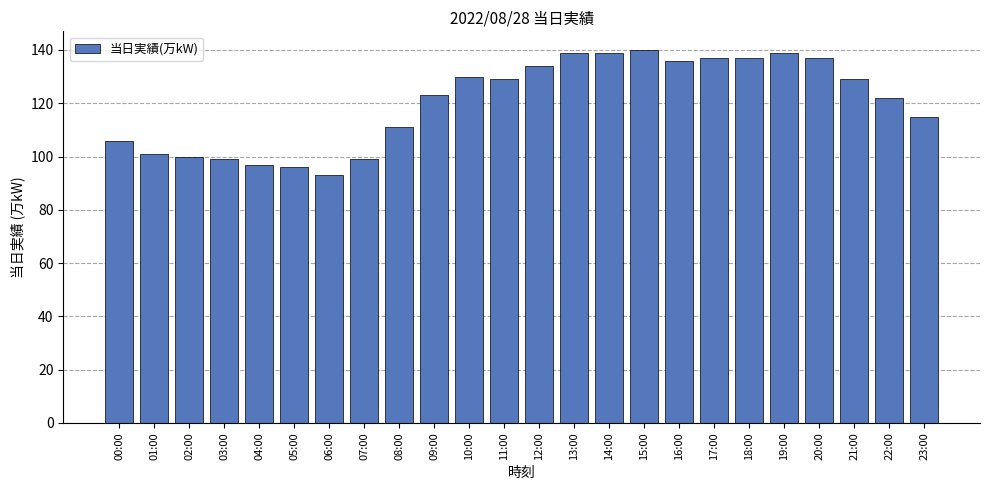

Are the bars grouped side by side (vs. stacked)?

No